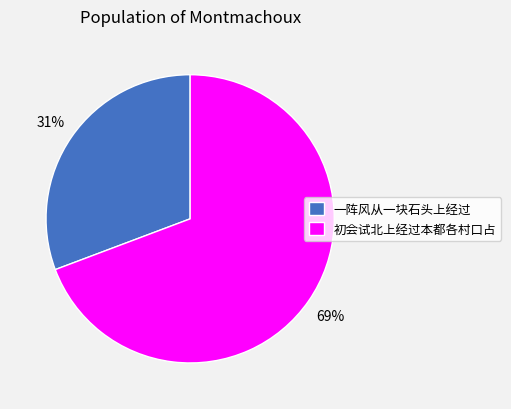

Which has a higher value, 一阵风从一块石头上经过 or 初会试北上经过本都各村口占?

初会试北上经过本都各村口占